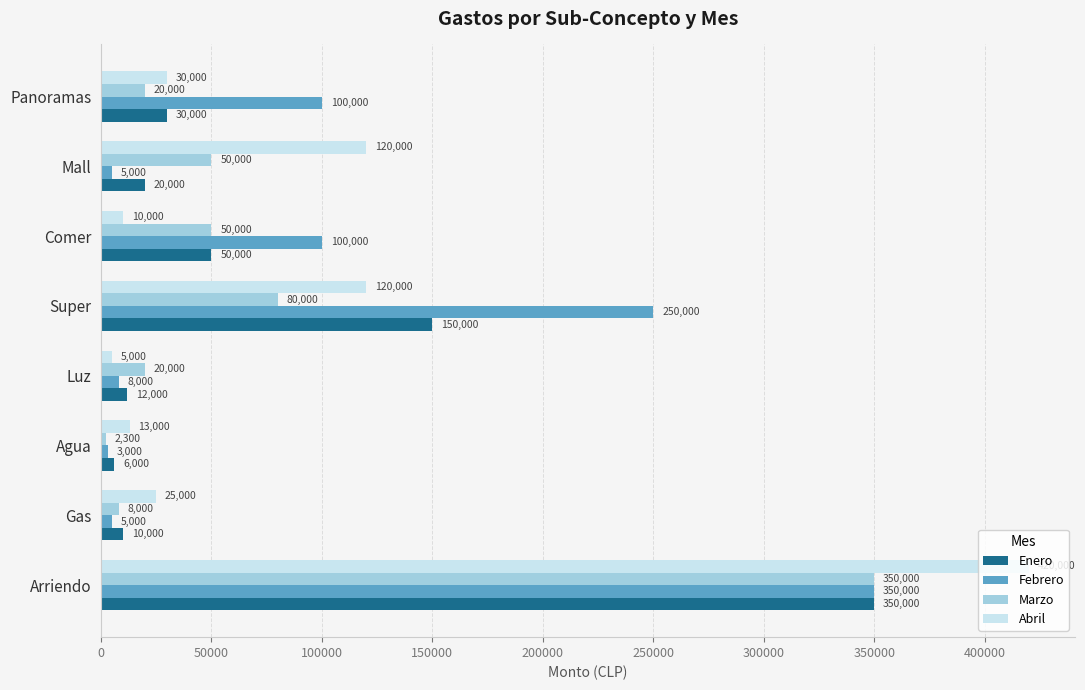

What is the difference between the maximum and minimum values in the Marzo series?

347700